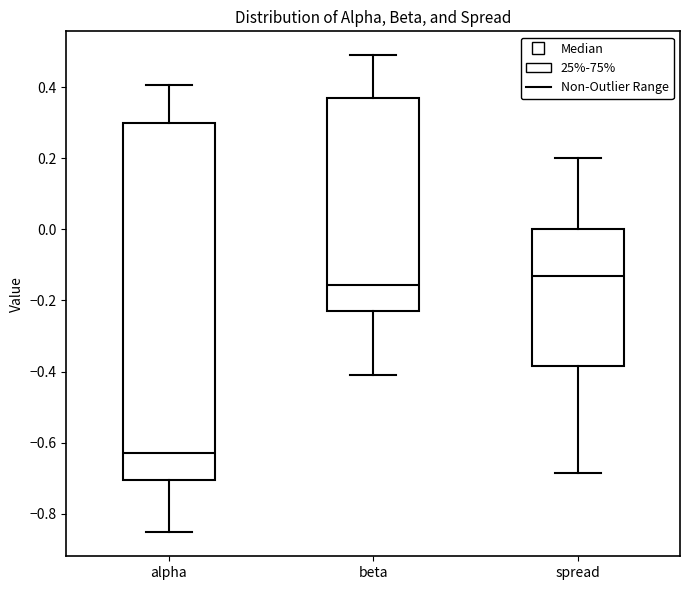

Reading left to right, read every box against the y-axis: the position of its median line, the range the box covers, and the ends of its whiskers. The values are not printed on the chart, so give them approximately, as read against the axis.

alpha: median -0.62, box -0.70 to 0.30, whiskers -0.86 to 0.40
beta: median -0.16, box -0.24 to 0.36, whiskers -0.42 to 0.50
spread: median -0.14, box -0.38 to 0.00, whiskers -0.68 to 0.20